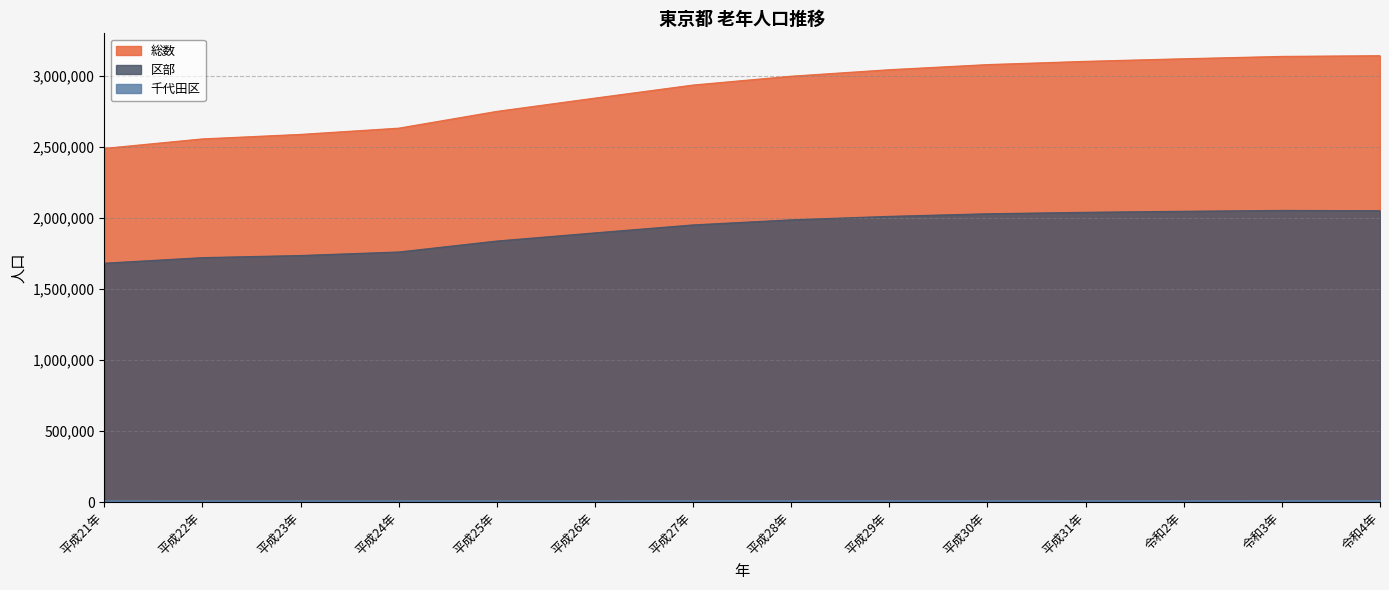

Which has a higher value, 令和2年 or 平成28年?

令和2年